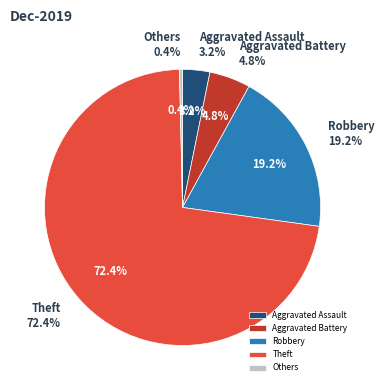

Is there a majority slice in this chart?

Yes